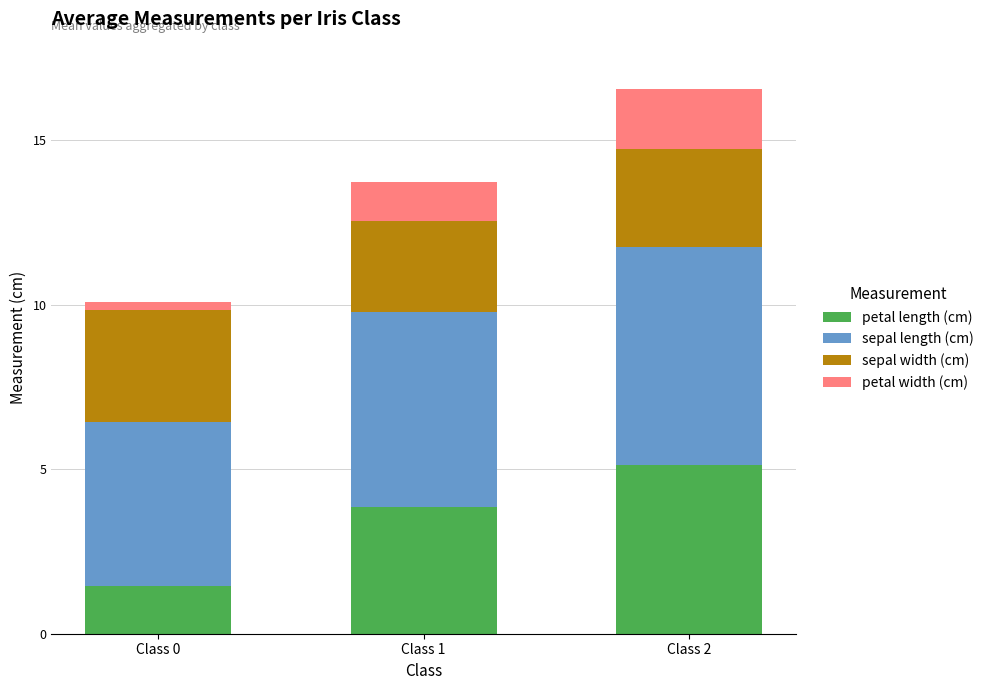

What is the sum of all petal length (cm) values?

10.5